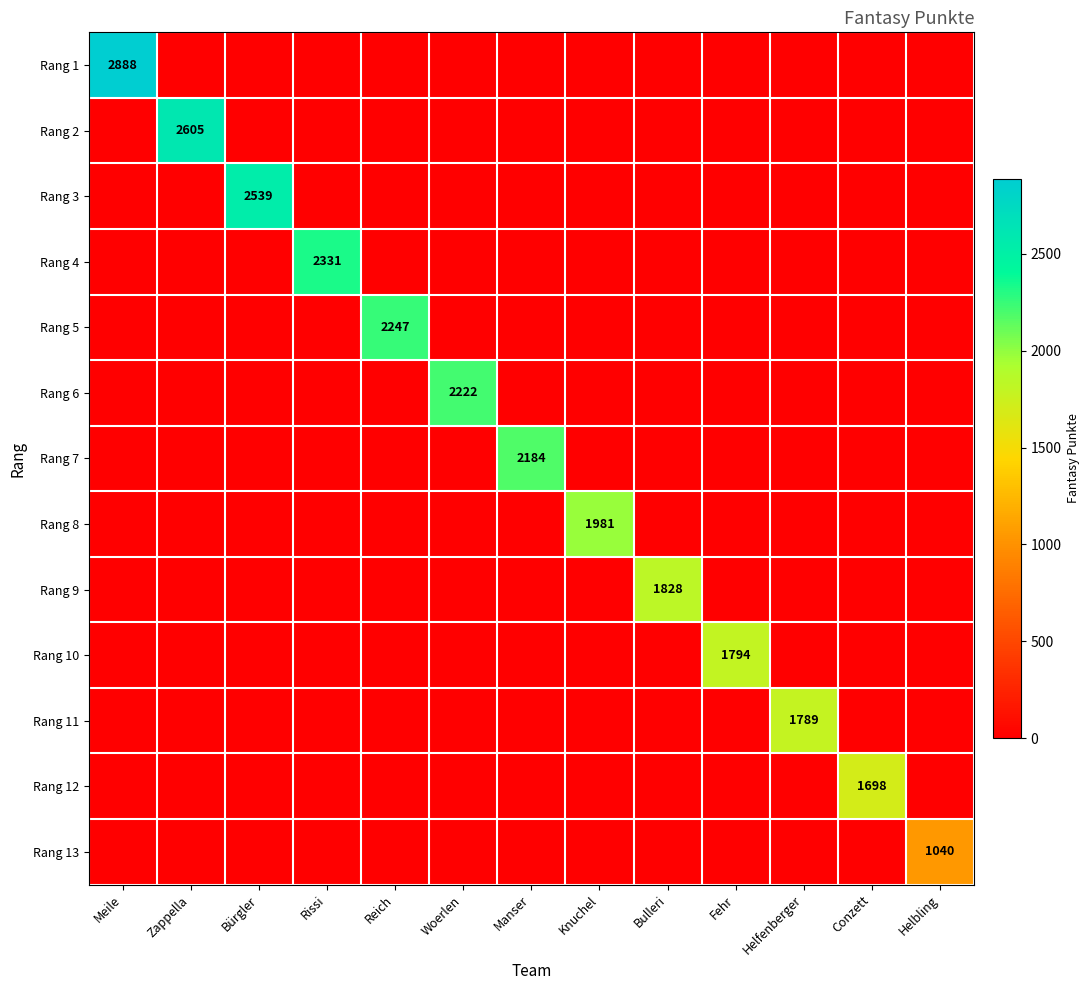

What is the total value across all series at Helfenberger?

1789